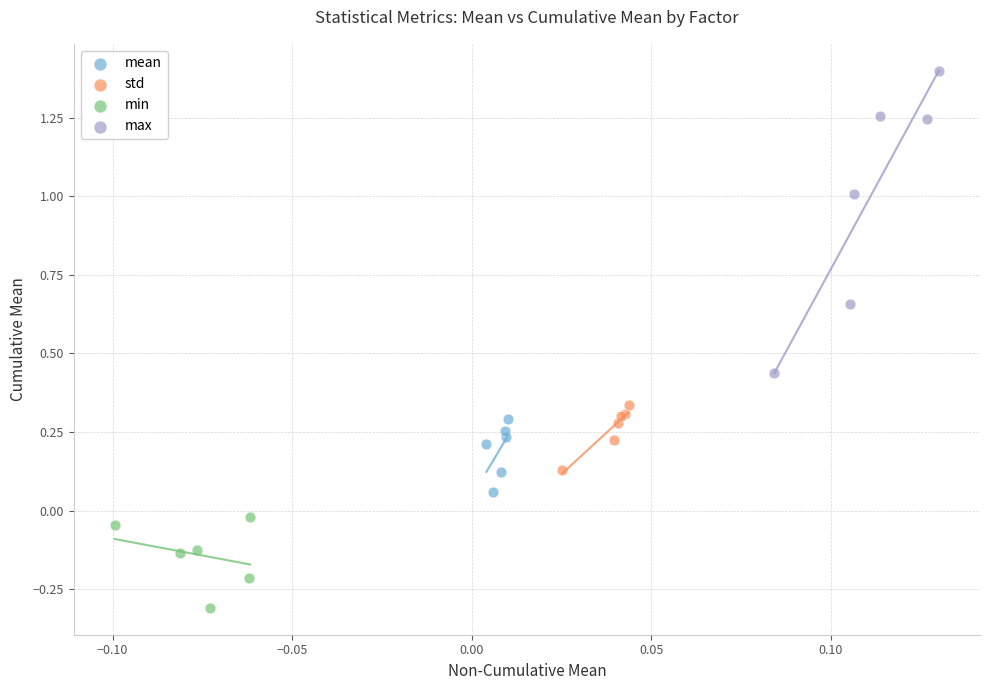

Which series has the widest spread of Y values?

max